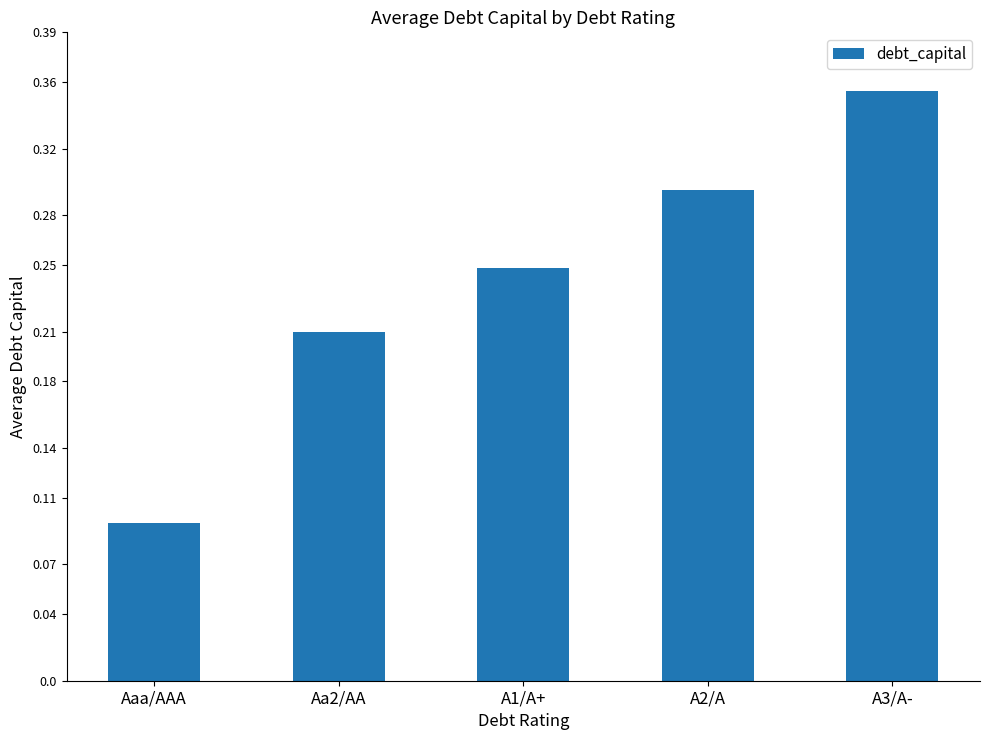

Rank the categories by value from lowest to highest.

Aaa/AAA, Aa2/AA, A1/A+, A2/A, A3/A-